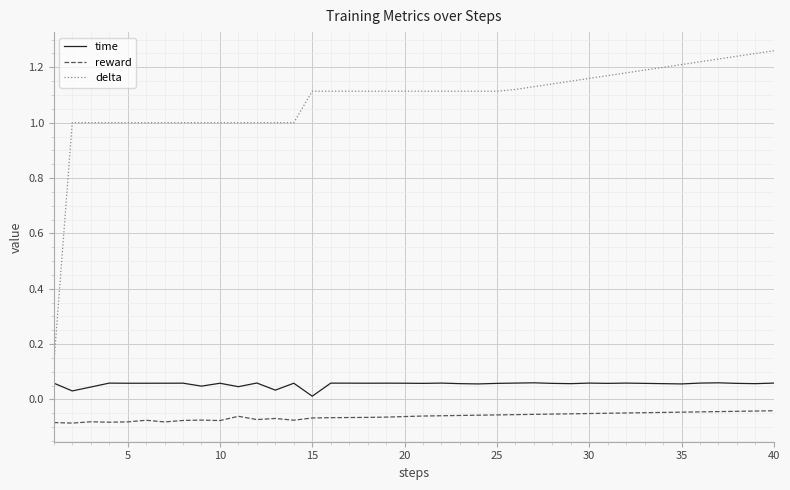

True or false: delta and time cross at least once.

False